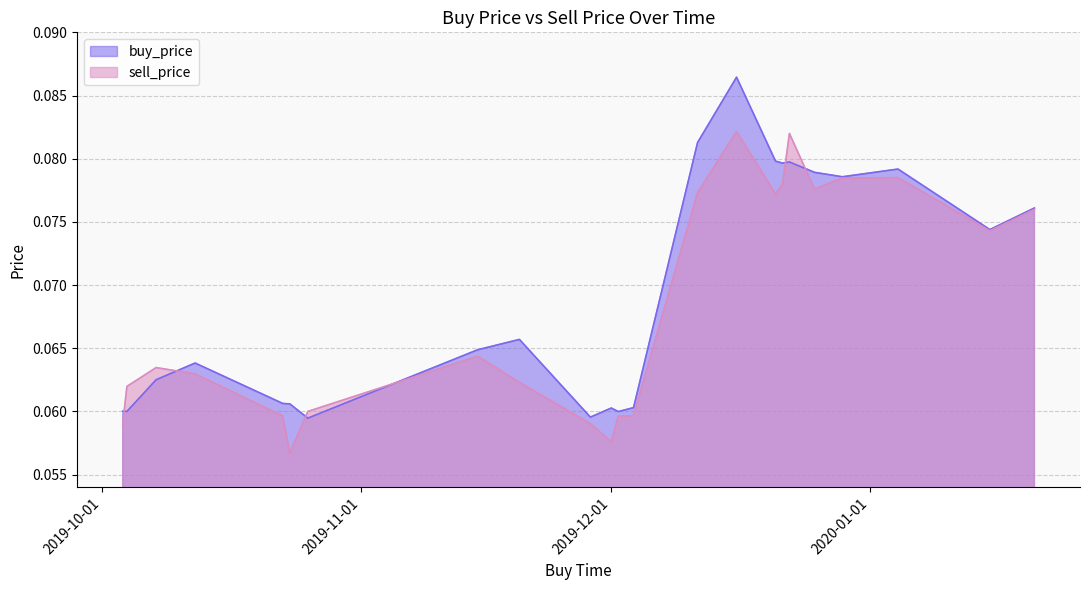

Does the chart have visible grid lines?

Yes